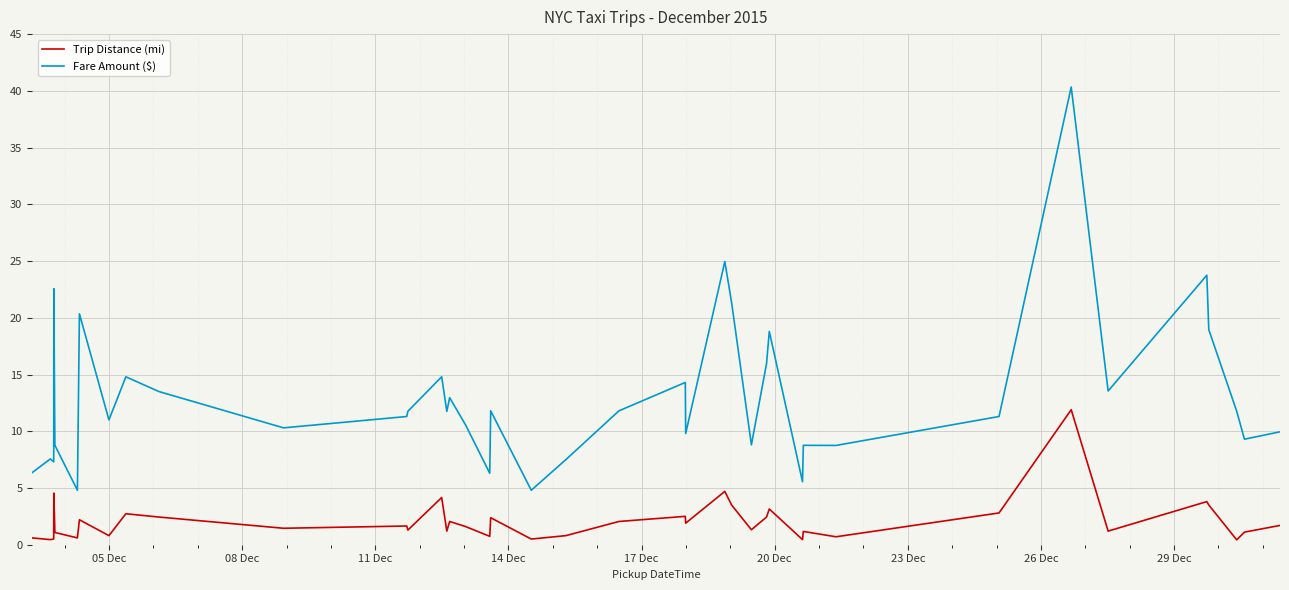

What is the smallest value displayed?

0.4